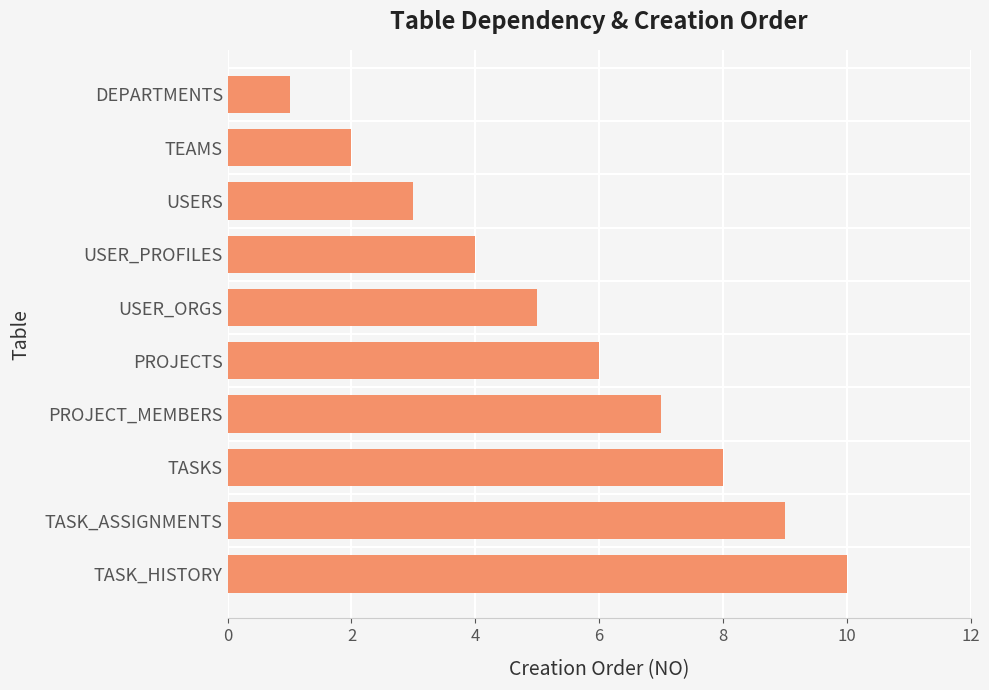

What is the smallest value displayed?

1